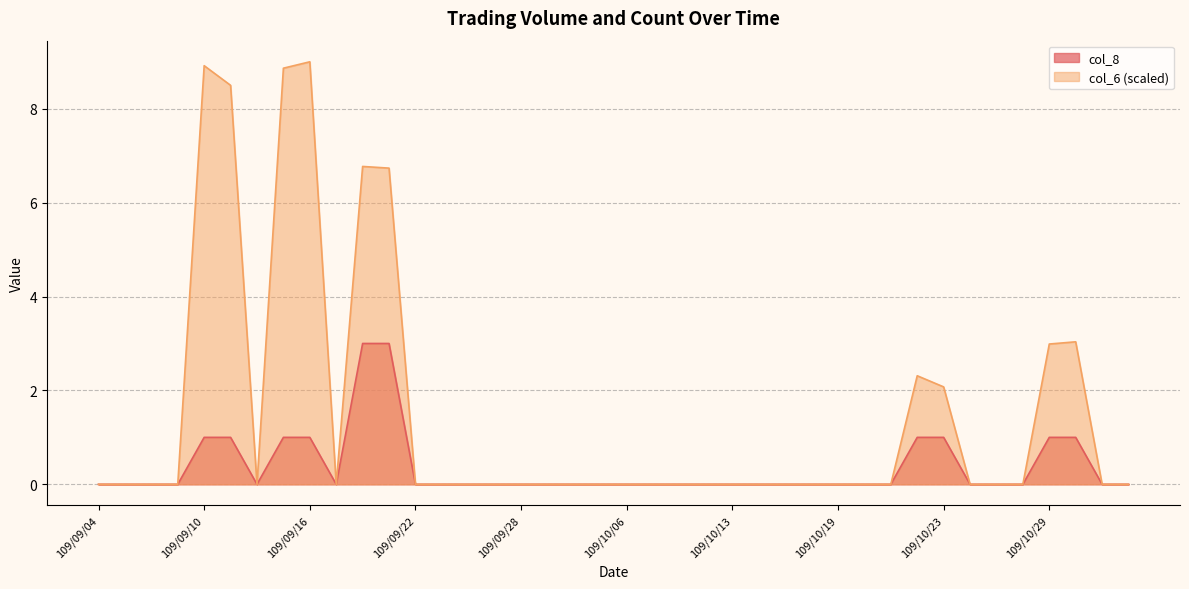

True or false: col_8 and col_6 cross at least once.

False